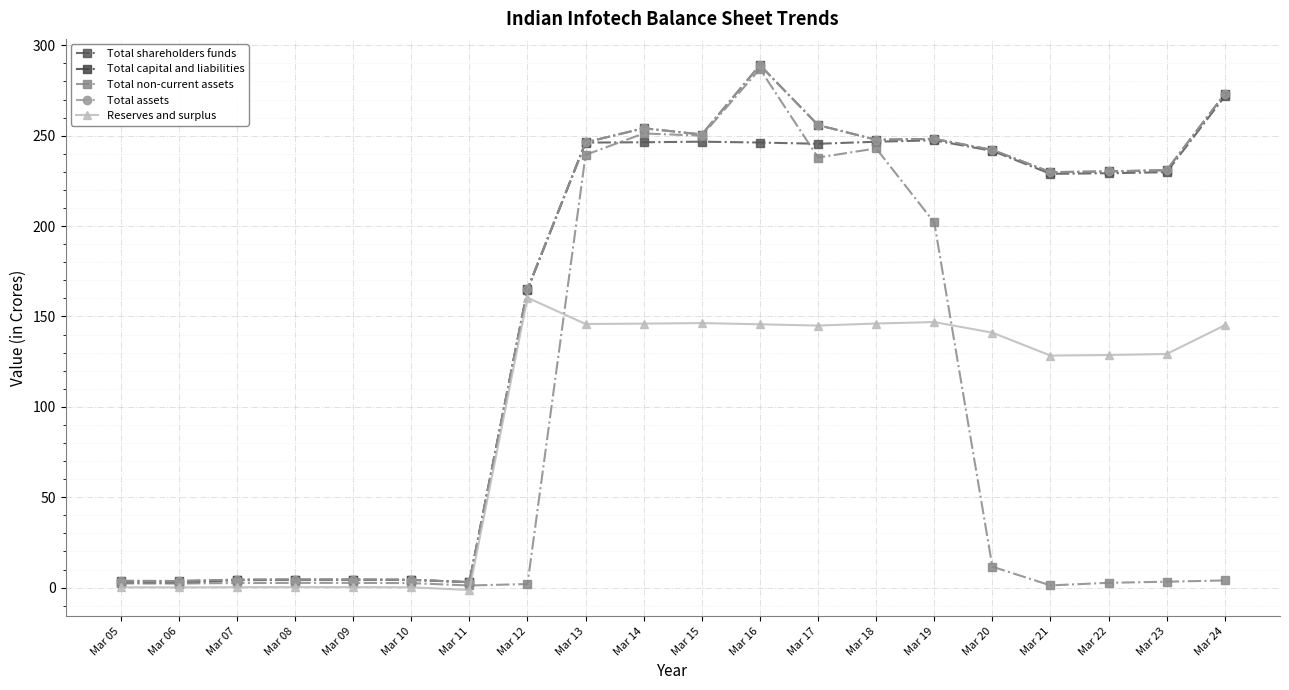

Does the chart have visible grid lines?

Yes